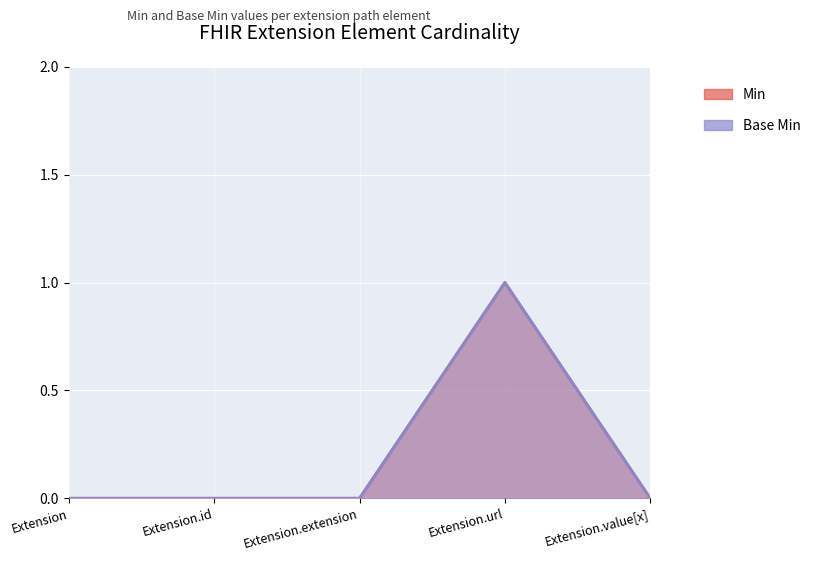

True or false: Min and Base Min cross at least once.

False